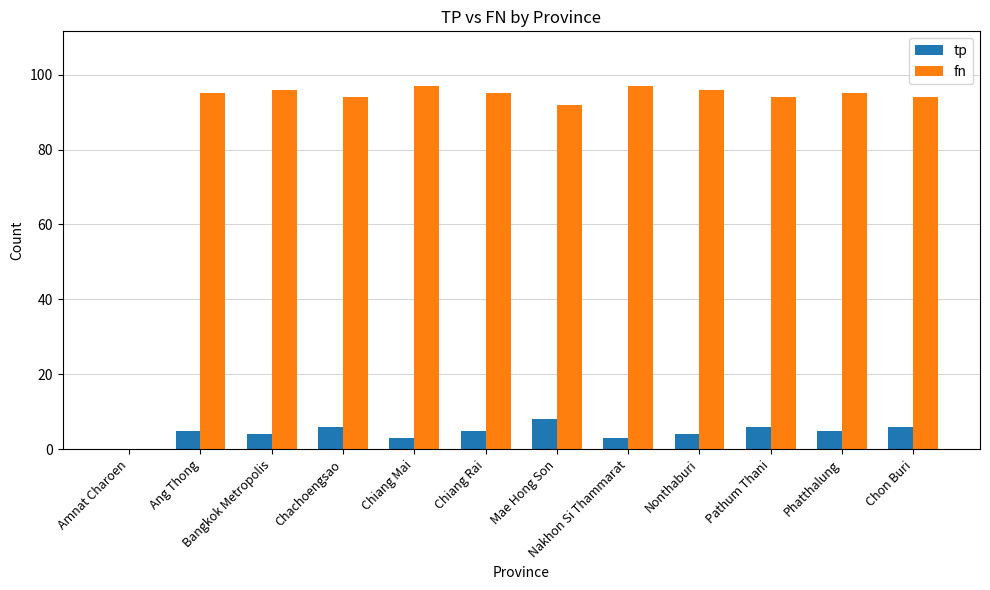

Reading left to right, list all the values displayed in this chart.

tp: 0	5	4	6	3	5	8	3	4	6	5	6
fn: 0	95	96	94	97	95	92	97	96	94	95	94